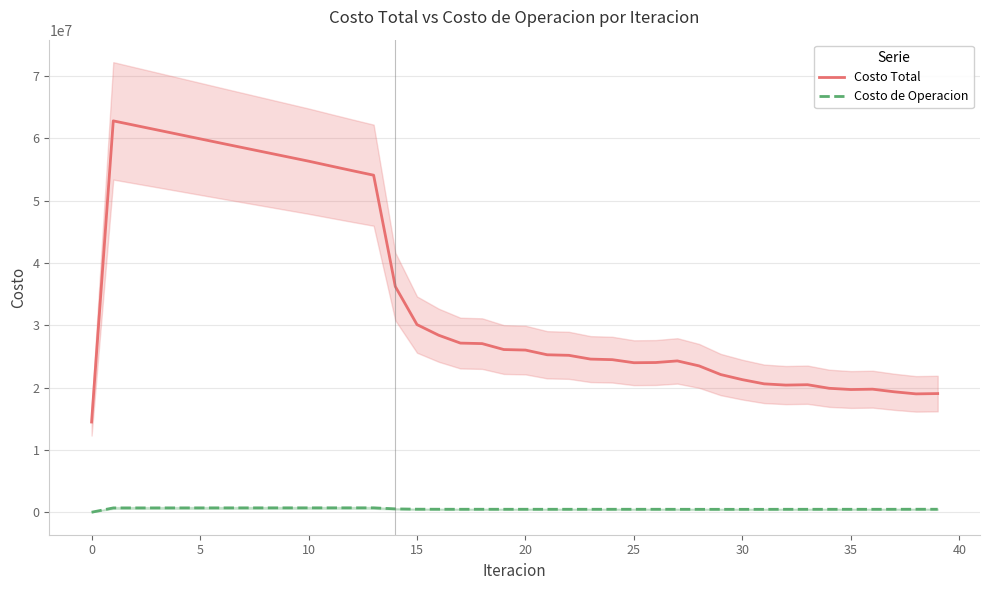

Reading left to right, transcribe all the data shown in this chart.

Costo Total: 14473665.7	62804899.0	62084325.2	61365693.7	60645789.1	59922830.1	59201397.1	58484464.5	57769865.6	57055151.2	56340723.0	55578994.7	54825310.2	54085627.2	36218403.5	30109848.8	28402211.8	27141967.0	27059691.6	26107844.9	26021422.8	25266901.3	25177806.4	24573506.8	24482833.2	23991347.7	24022858.8	24283179.4	23484887.7	22092015.3	21271304.1	20601731.9	20402210.6	20462916.5	19886974.6	19690946.5	19745572.2	19323698.7	18992049.9	19040950.5
Costo de Operacion: 0.0	689180.7	690379.7	691568.4	692749.4	693924.6	695095.6	696263.8	697430.5	698596.7	699763.6	700587.9	701402.2	702200.1	537209.7	486092.6	478722.0	474370.5	476082.9	472925.4	474560.4	472273.0	473848.8	472110.1	473637.4	472230.8	472322.9	468320.2	466310.3	464957.2	464472.8	464798.5	470821.5	469589.5	471558.0	471553.5	470411.6	472716.6	478105.5	477023.3